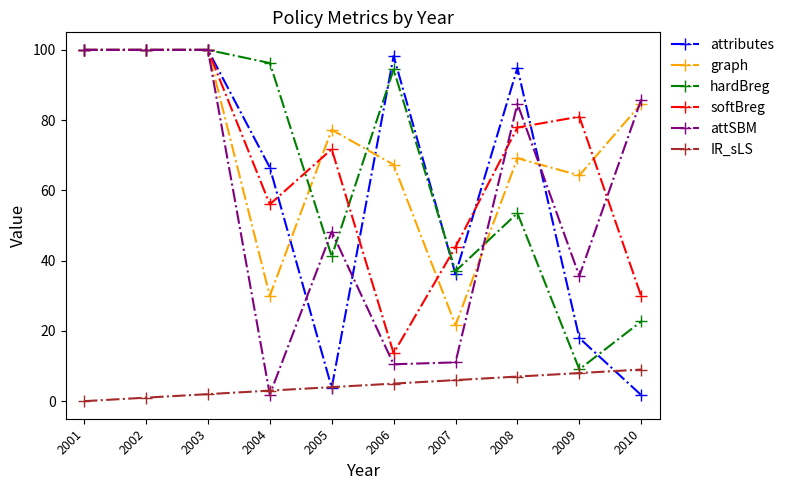

True or false: softBreg and IR_sLS intersect in this chart.

False